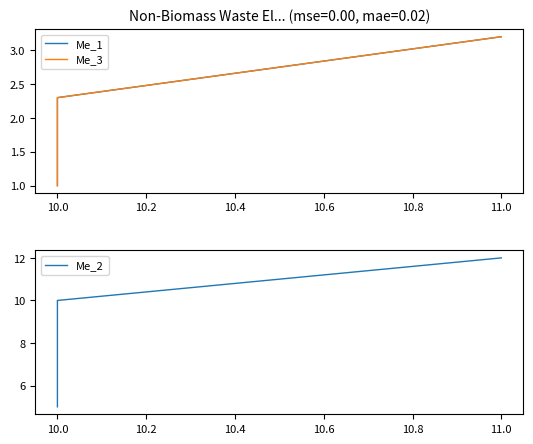

Between 11.0 and 10.0, which is larger?

11.0